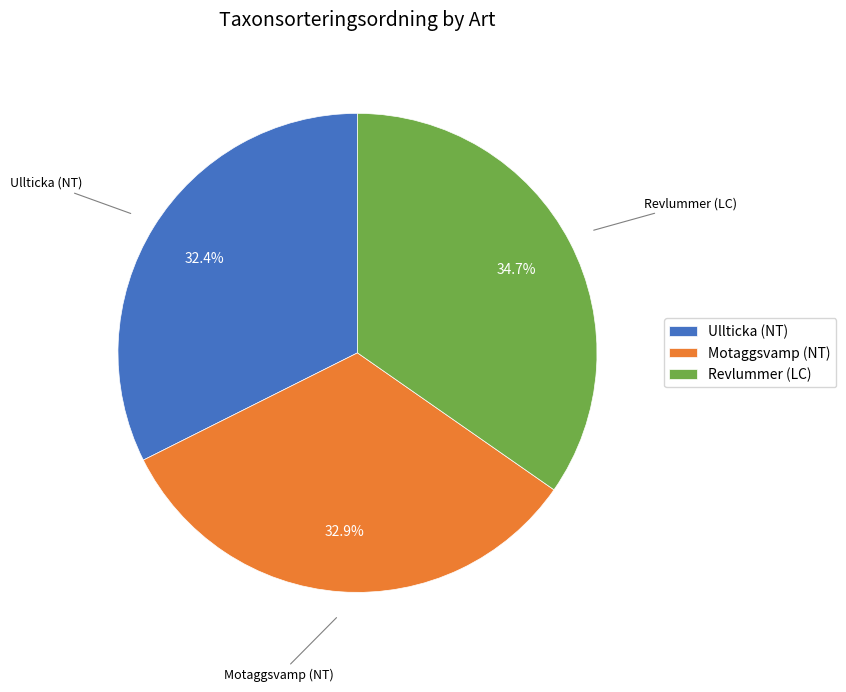

Is it true that Revlummer (LC) is 28% of the pie?

False